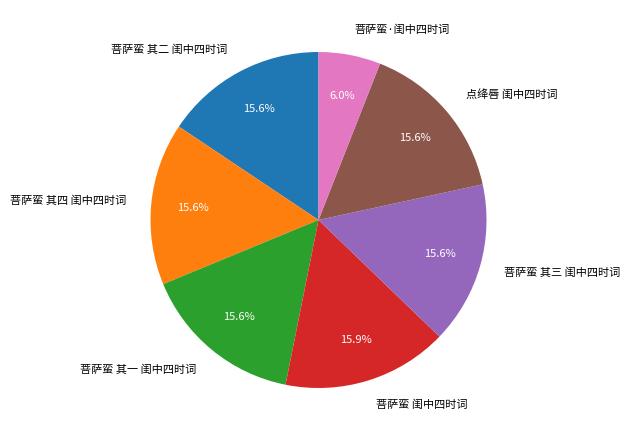

Combined, do 菩萨蛮 闺中四时词 and 菩萨蛮·闺中四时词 account for over 50%?

No